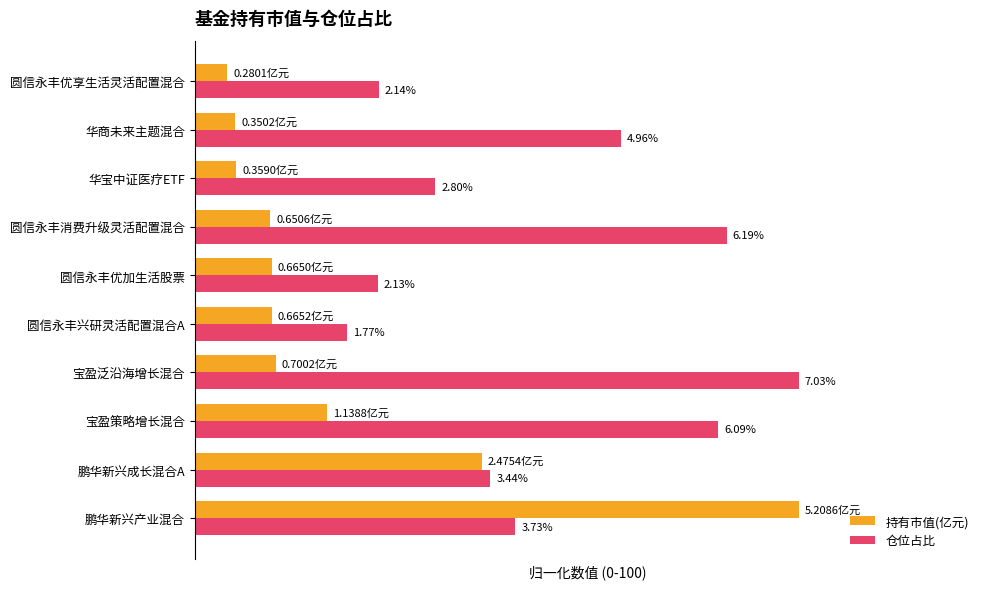

What are all the series names shown in the legend?

持有市值(亿元), 仓位占比